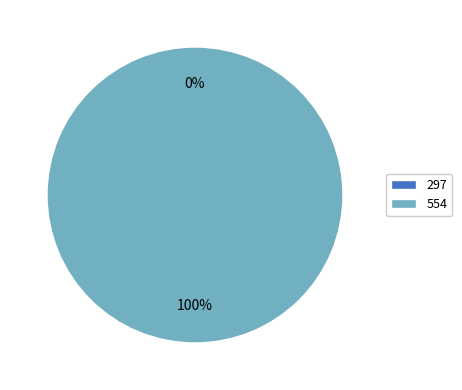

Is it true that 554 is 92% of the pie?

False